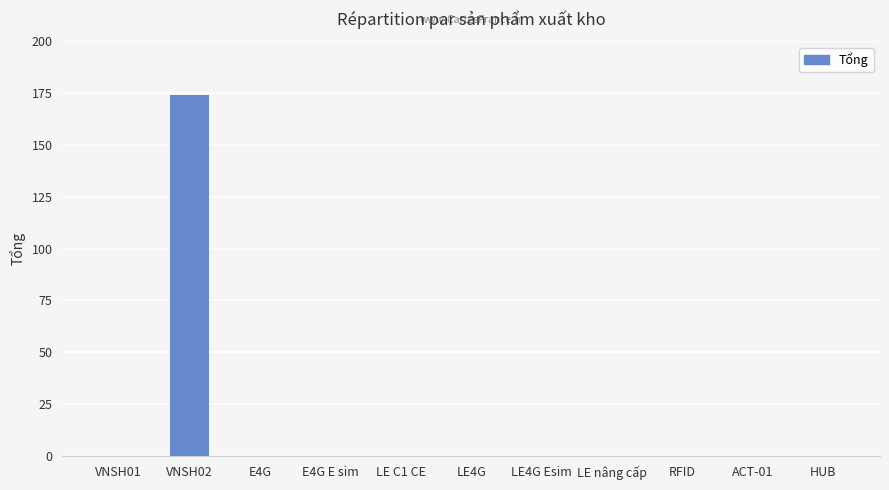

At which category does the chart reach its peak across all series?

VNSH02